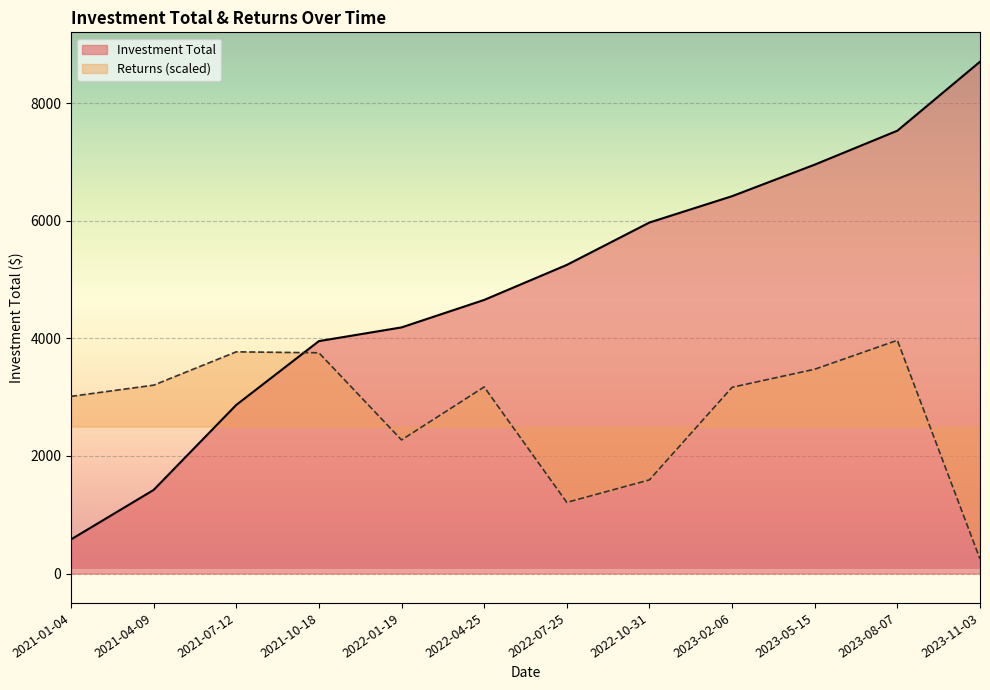

What is the total value across all series at 2023-11-03?

8954.8